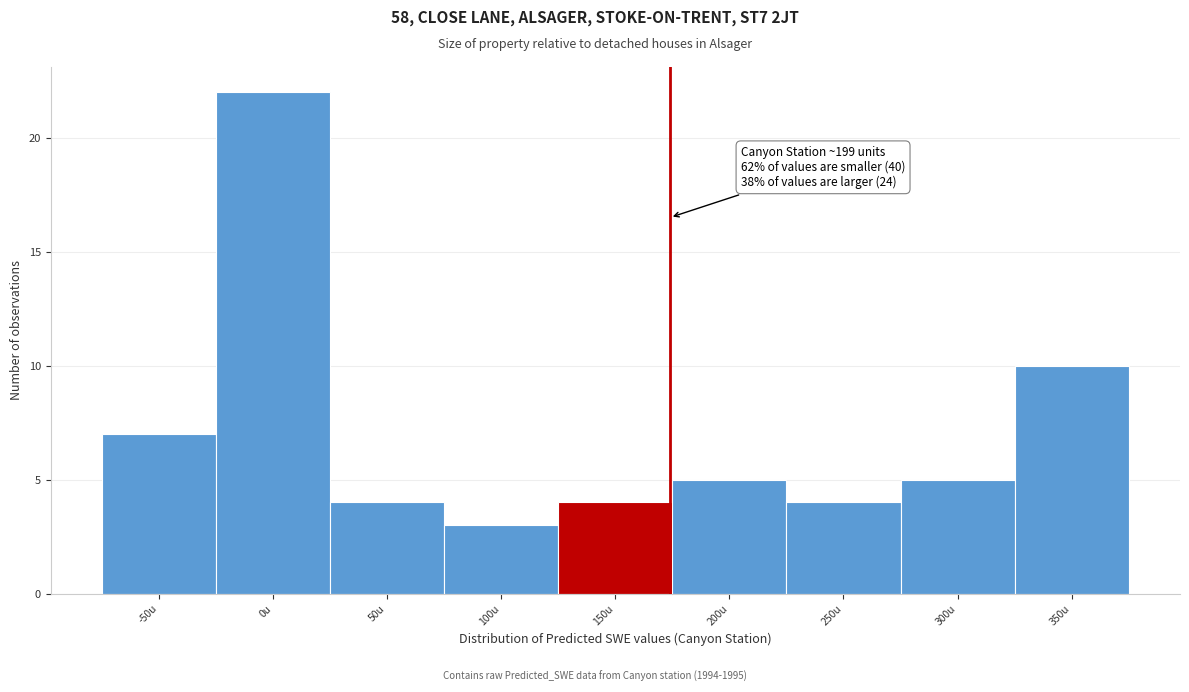

Reading left to right, what are all the values shown in this chart?

7	22	4	3	4	5	4	5	10